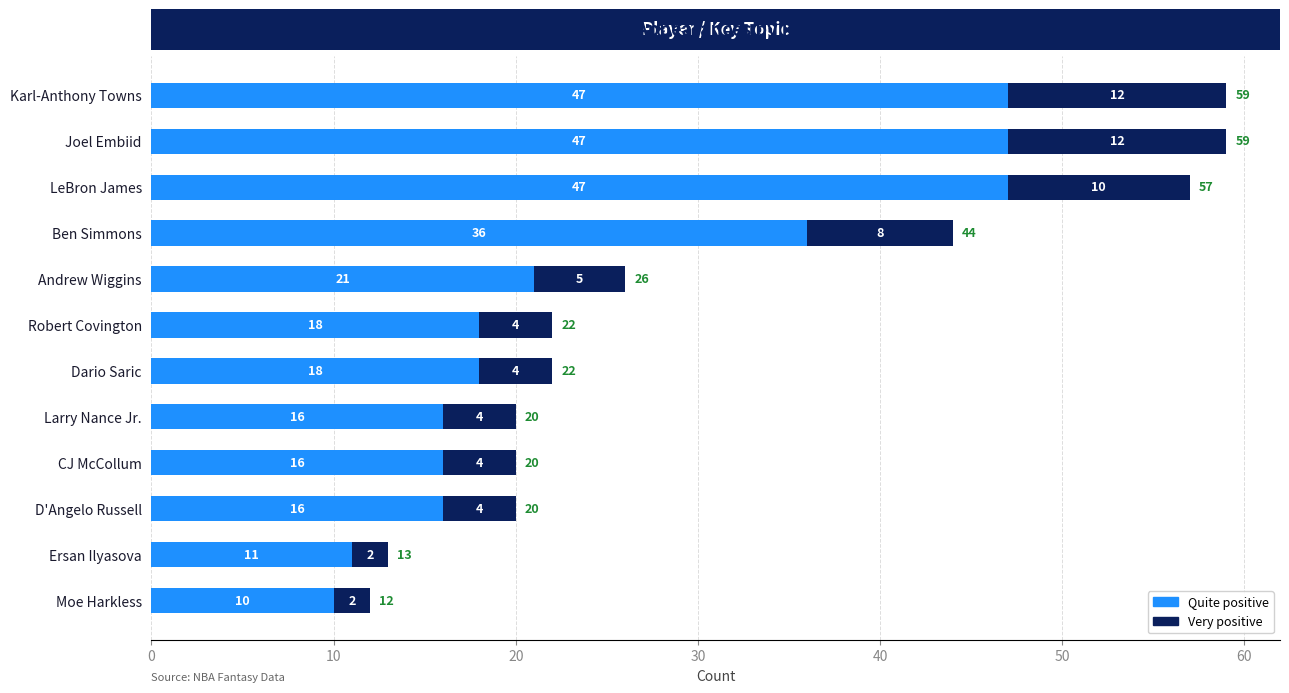

What is the lowest value of the Quite positive series?

10